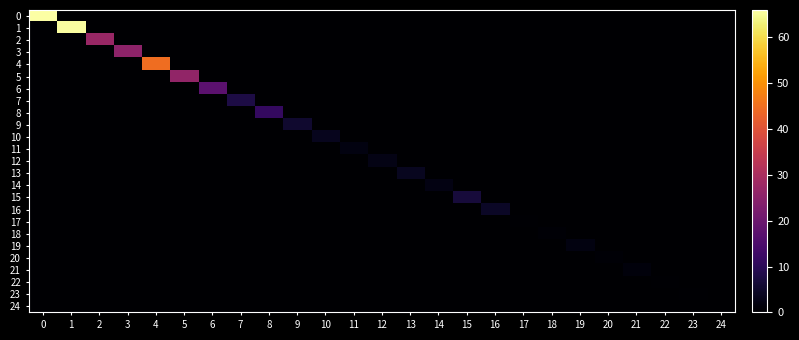

Reading left to right, list all the values displayed in this chart.

0: 0=66.0	1=0.0	2=0.0	3=0.0	4=0.0	5=0.0	6=0.0	7=0.0	8=0.0	9=0.0	10=0.0	11=0.0	12=0.0	13=0.0	14=0.0	15=0.0	16=0.0	17=0.0	18=0.0	19=0.0	20=0.0	21=0.0	22=0.0	23=0.0	24=0.0
1: 0=0.0	1=65.6	2=0.0	3=0.0	4=0.0	5=0.0	6=0.0	7=0.0	8=0.0	9=0.0	10=0.0	11=0.0	12=0.0	13=0.0	14=0.0	15=0.0	16=0.0	17=0.0	18=0.0	19=0.0	20=0.0	21=0.0	22=0.0	23=0.0	24=0.0
2: 0=0.0	1=0.0	2=27.2	3=0.0	4=0.0	5=0.0	6=0.0	7=0.0	8=0.0	9=0.0	10=0.0	11=0.0	12=0.0	13=0.0	14=0.0	15=0.0	16=0.0	17=0.0	18=0.0	19=0.0	20=0.0	21=0.0	22=0.0	23=0.0	24=0.0
3: 0=0.0	1=0.0	2=0.0	3=25.4	4=0.0	5=0.0	6=0.0	7=0.0	8=0.0	9=0.0	10=0.0	11=0.0	12=0.0	13=0.0	14=0.0	15=0.0	16=0.0	17=0.0	18=0.0	19=0.0	20=0.0	21=0.0	22=0.0	23=0.0	24=0.0
4: 0=0.0	1=0.0	2=0.0	3=0.0	4=44.6	5=0.0	6=0.0	7=0.0	8=0.0	9=0.0	10=0.0	11=0.0	12=0.0	13=0.0	14=0.0	15=0.0	16=0.0	17=0.0	18=0.0	19=0.0	20=0.0	21=0.0	22=0.0	23=0.0	24=0.0
5: 0=0.0	1=0.0	2=0.0	3=0.0	4=0.0	5=26.1	6=0.0	7=0.0	8=0.0	9=0.0	10=0.0	11=0.0	12=0.0	13=0.0	14=0.0	15=0.0	16=0.0	17=0.0	18=0.0	19=0.0	20=0.0	21=0.0	22=0.0	23=0.0	24=0.0
6: 0=0.0	1=0.0	2=0.0	3=0.0	4=0.0	5=0.0	6=17.5	7=0.0	8=0.0	9=0.0	10=0.0	11=0.0	12=0.0	13=0.0	14=0.0	15=0.0	16=0.0	17=0.0	18=0.0	19=0.0	20=0.0	21=0.0	22=0.0	23=0.0	24=0.0
7: 0=0.0	1=0.0	2=0.0	3=0.0	4=0.0	5=0.0	6=0.0	7=7.9	8=0.0	9=0.0	10=0.0	11=0.0	12=0.0	13=0.0	14=0.0	15=0.0	16=0.0	17=0.0	18=0.0	19=0.0	20=0.0	21=0.0	22=0.0	23=0.0	24=0.0
8: 0=0.0	1=0.0	2=0.0	3=0.0	4=0.0	5=0.0	6=0.0	7=0.0	8=11.1	9=0.0	10=0.0	11=0.0	12=0.0	13=0.0	14=0.0	15=0.0	16=0.0	17=0.0	18=0.0	19=0.0	20=0.0	21=0.0	22=0.0	23=0.0	24=0.0
9: 0=0.0	1=0.0	2=0.0	3=0.0	4=0.0	5=0.0	6=0.0	7=0.0	8=0.0	9=5.5	10=0.0	11=0.0	12=0.0	13=0.0	14=0.0	15=0.0	16=0.0	17=0.0	18=0.0	19=0.0	20=0.0	21=0.0	22=0.0	23=0.0	24=0.0
10: 0=0.0	1=0.0	2=0.0	3=0.0	4=0.0	5=0.0	6=0.0	7=0.0	8=0.0	9=0.0	10=3.4	11=0.0	12=0.0	13=0.0	14=0.0	15=0.0	16=0.0	17=0.0	18=0.0	19=0.0	20=0.0	21=0.0	22=0.0	23=0.0	24=0.0
11: 0=0.0	1=0.0	2=0.0	3=0.0	4=0.0	5=0.0	6=0.0	7=0.0	8=0.0	9=0.0	10=0.0	11=1.9	12=0.0	13=0.0	14=0.0	15=0.0	16=0.0	17=0.0	18=0.0	19=0.0	20=0.0	21=0.0	22=0.0	23=0.0	24=0.0
12: 0=0.0	1=0.0	2=0.0	3=0.0	4=0.0	5=0.0	6=0.0	7=0.0	8=0.0	9=0.0	10=0.0	11=0.0	12=2.5	13=0.0	14=0.0	15=0.0	16=0.0	17=0.0	18=0.0	19=0.0	20=0.0	21=0.0	22=0.0	23=0.0	24=0.0
13: 0=0.0	1=0.0	2=0.0	3=0.0	4=0.0	5=0.0	6=0.0	7=0.0	8=0.0	9=0.0	10=0.0	11=0.0	12=0.0	13=3.8	14=0.0	15=0.0	16=0.0	17=0.0	18=0.0	19=0.0	20=0.0	21=0.0	22=0.0	23=0.0	24=0.0
14: 0=0.0	1=0.0	2=0.0	3=0.0	4=0.0	5=0.0	6=0.0	7=0.0	8=0.0	9=0.0	10=0.0	11=0.0	12=0.0	13=0.0	14=2.3	15=0.0	16=0.0	17=0.0	18=0.0	19=0.0	20=0.0	21=0.0	22=0.0	23=0.0	24=0.0
15: 0=0.0	1=0.0	2=0.0	3=0.0	4=0.0	5=0.0	6=0.0	7=0.0	8=0.0	9=0.0	10=0.0	11=0.0	12=0.0	13=0.0	14=0.0	15=6.7	16=0.0	17=0.0	18=0.0	19=0.0	20=0.0	21=0.0	22=0.0	23=0.0	24=0.0
16: 0=0.0	1=0.0	2=0.0	3=0.0	4=0.0	5=0.0	6=0.0	7=0.0	8=0.0	9=0.0	10=0.0	11=0.0	12=0.0	13=0.0	14=0.0	15=0.0	16=4.5	17=0.0	18=0.0	19=0.0	20=0.0	21=0.0	22=0.0	23=0.0	24=0.0
17: 0=0.0	1=0.0	2=0.0	3=0.0	4=0.0	5=0.0	6=0.0	7=0.0	8=0.0	9=0.0	10=0.0	11=0.0	12=0.0	13=0.0	14=0.0	15=0.0	16=0.0	17=0.4	18=0.0	19=0.0	20=0.0	21=0.0	22=0.0	23=0.0	24=0.0
18: 0=0.0	1=0.0	2=0.0	3=0.0	4=0.0	5=0.0	6=0.0	7=0.0	8=0.0	9=0.0	10=0.0	11=0.0	12=0.0	13=0.0	14=0.0	15=0.0	16=0.0	17=0.0	18=0.6	19=0.0	20=0.0	21=0.0	22=0.0	23=0.0	24=0.0
19: 0=0.0	1=0.0	2=0.0	3=0.0	4=0.0	5=0.0	6=0.0	7=0.0	8=0.0	9=0.0	10=0.0	11=0.0	12=0.0	13=0.0	14=0.0	15=0.0	16=0.0	17=0.0	18=0.0	19=1.9	20=0.0	21=0.0	22=0.0	23=0.0	24=0.0
20: 0=0.0	1=0.0	2=0.0	3=0.0	4=0.0	5=0.0	6=0.0	7=0.0	8=0.0	9=0.0	10=0.0	11=0.0	12=0.0	13=0.0	14=0.0	15=0.0	16=0.0	17=0.0	18=0.0	19=0.0	20=0.5	21=0.0	22=0.0	23=0.0	24=0.0
21: 0=0.0	1=0.0	2=0.0	3=0.0	4=0.0	5=0.0	6=0.0	7=0.0	8=0.0	9=0.0	10=0.0	11=0.0	12=0.0	13=0.0	14=0.0	15=0.0	16=0.0	17=0.0	18=0.0	19=0.0	20=0.0	21=1.3	22=0.0	23=0.0	24=0.0
22: 0=0.0	1=0.0	2=0.0	3=0.0	4=0.0	5=0.0	6=0.0	7=0.0	8=0.0	9=0.0	10=0.0	11=0.0	12=0.0	13=0.0	14=0.0	15=0.0	16=0.0	17=0.0	18=0.0	19=0.0	20=0.0	21=0.0	22=0.3	23=0.0	24=0.0
23: 0=0.0	1=0.0	2=0.0	3=0.0	4=0.0	5=0.0	6=0.0	7=0.0	8=0.0	9=0.0	10=0.0	11=0.0	12=0.0	13=0.0	14=0.0	15=0.0	16=0.0	17=0.0	18=0.0	19=0.0	20=0.0	21=0.0	22=0.0	23=0.3	24=0.0
24: 0=0.0	1=0.0	2=0.0	3=0.0	4=0.0	5=0.0	6=0.0	7=0.0	8=0.0	9=0.0	10=0.0	11=0.0	12=0.0	13=0.0	14=0.0	15=0.0	16=0.0	17=0.0	18=0.0	19=0.0	20=0.0	21=0.0	22=0.0	23=0.0	24=0.1